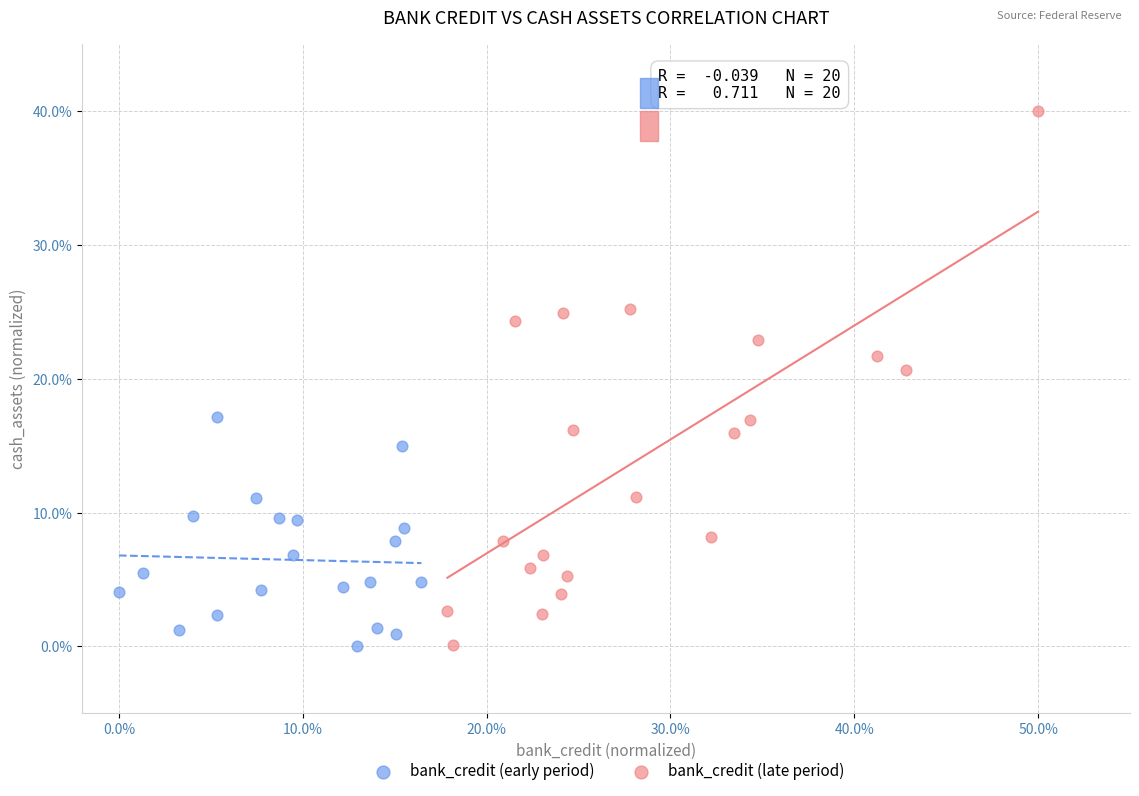

Which series reaches the maximum Y coordinate?

bank_credit (late period)